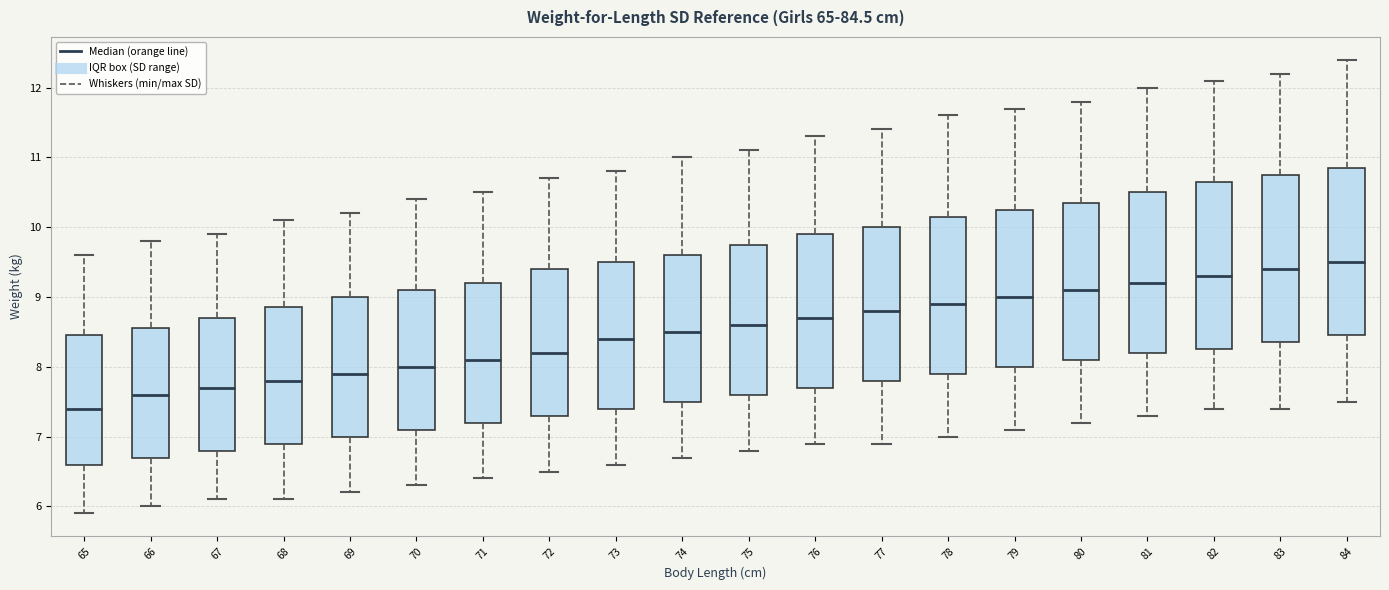

Which box's median line is the lowest?

65